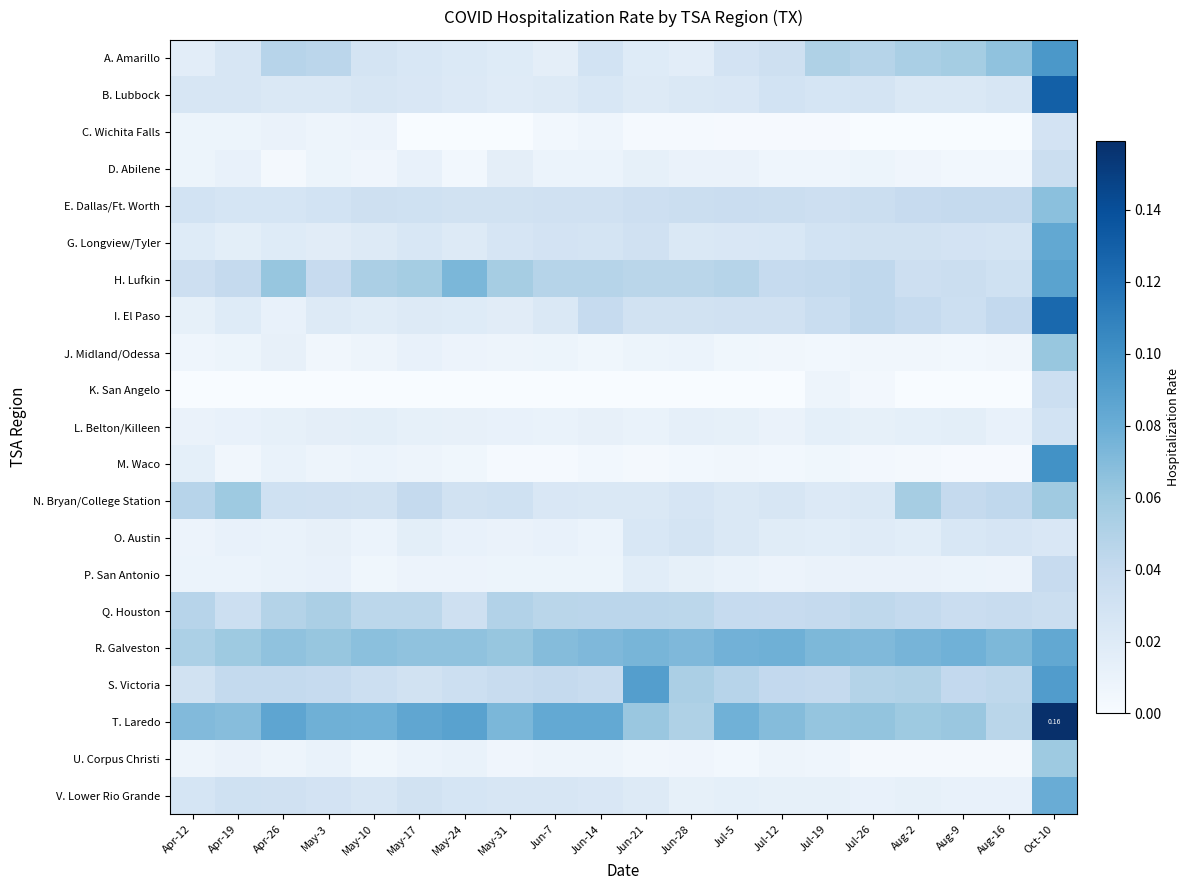

Which series has the largest total across all categories?

T. Laredo